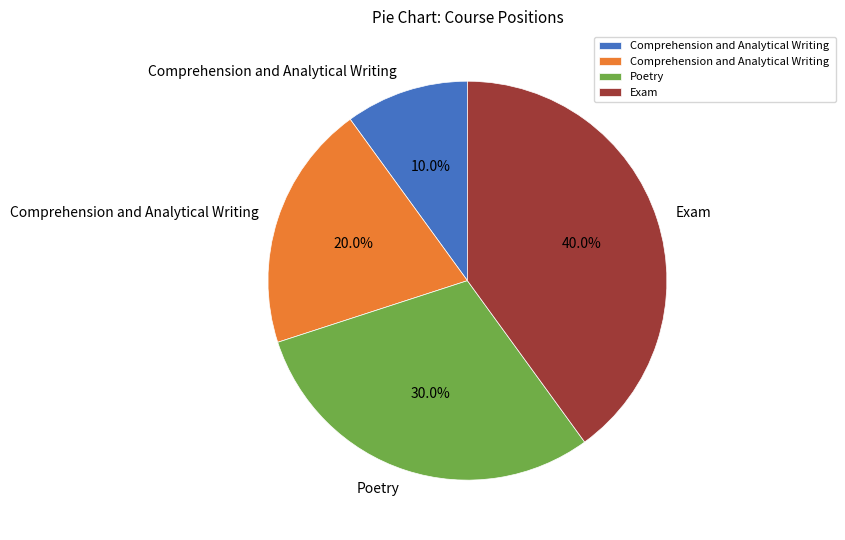

Is there a majority slice in this chart?

No